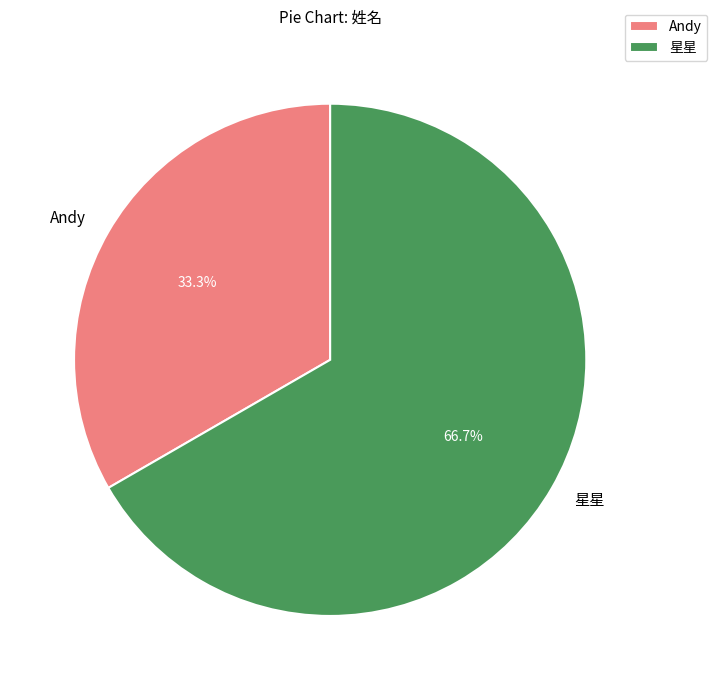

What percentage is the 星星 slice, to the nearest percent?

67%